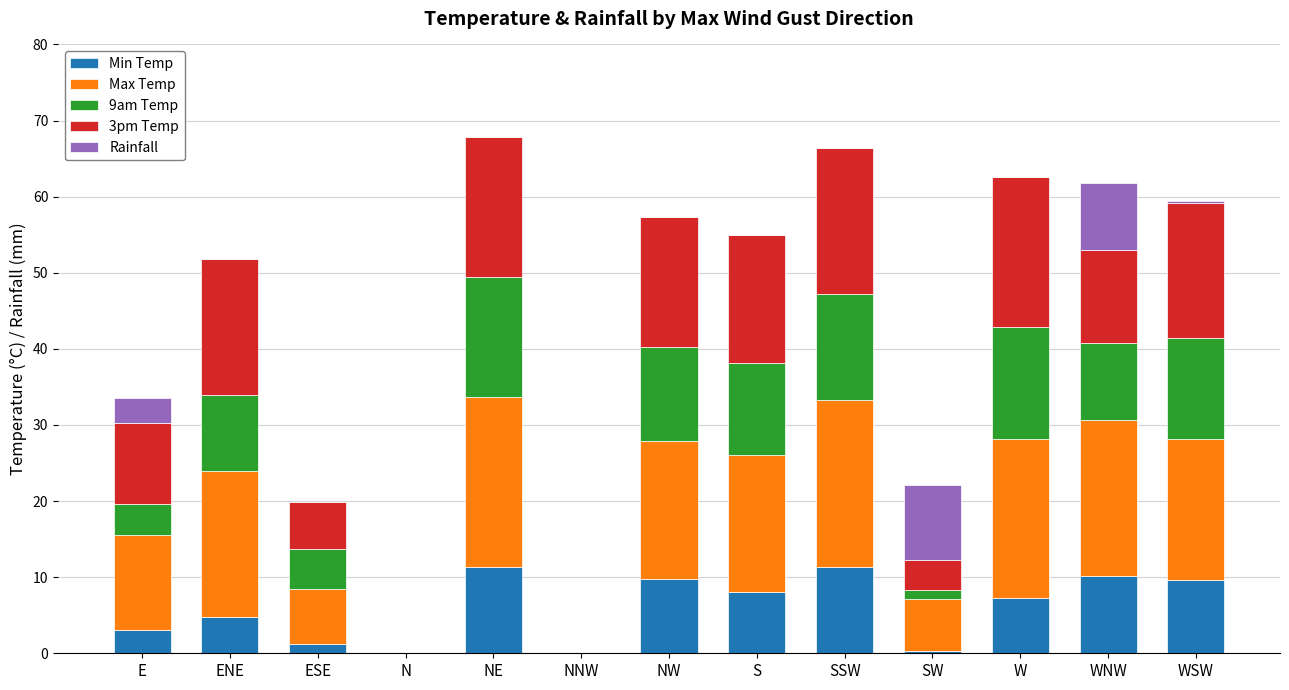

The value of Min Temp at W is 11.4. True or false?

False